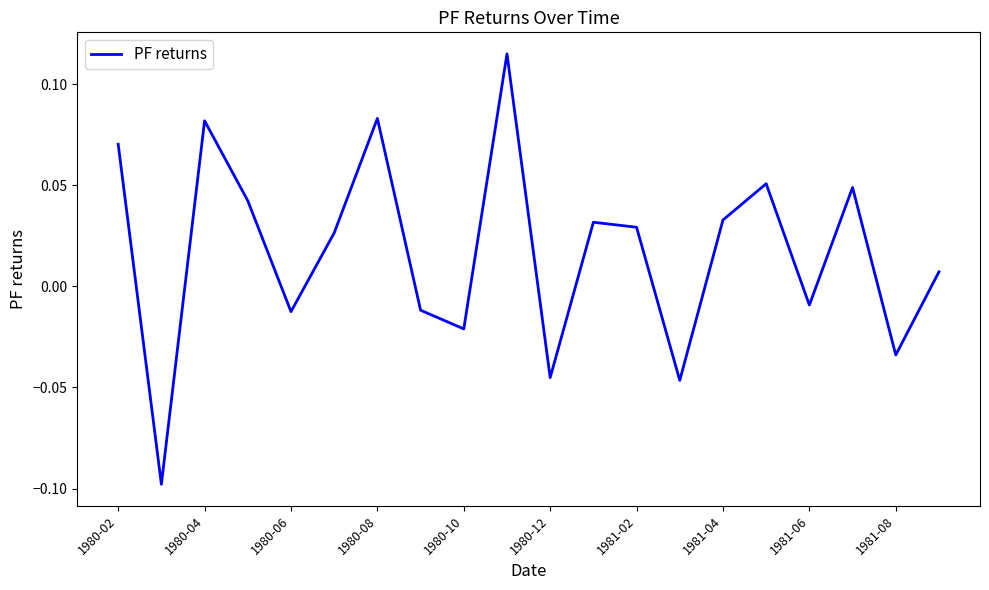

Does the chart have visible grid lines?

No